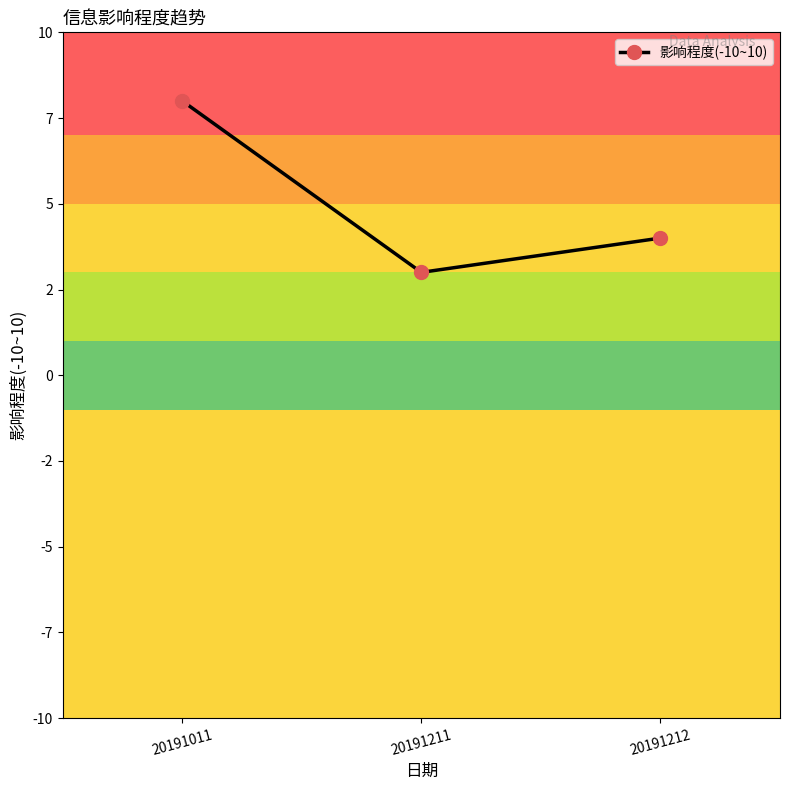

What is the average value?

5